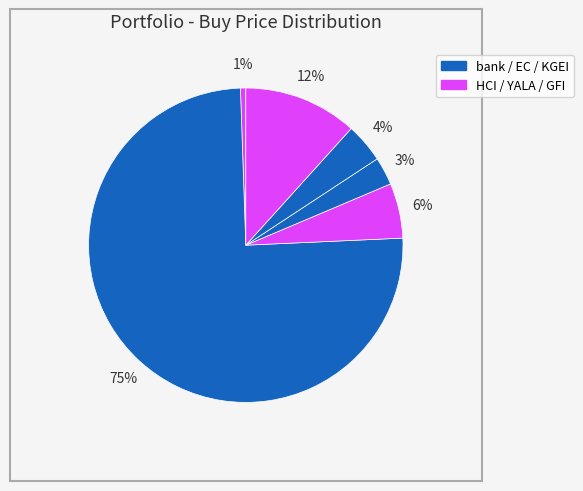

How many segments does this pie chart have?

6